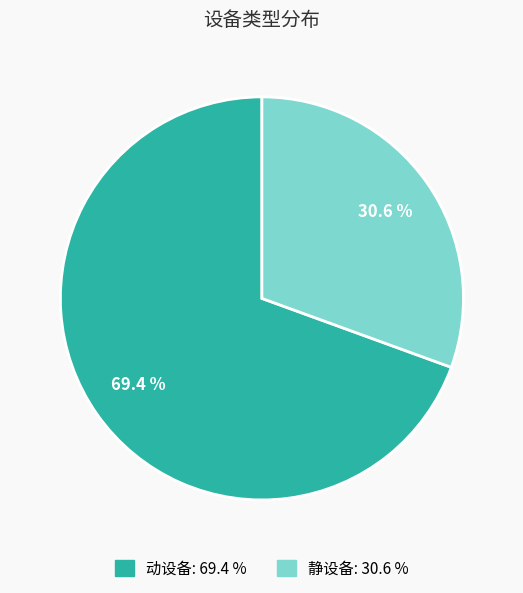

What portion of the pie excludes 静设备?

69.4%